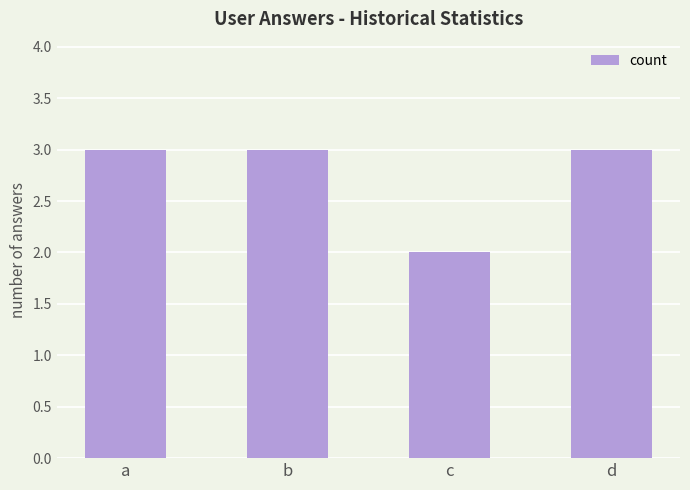

What is the greatest value displayed?

3